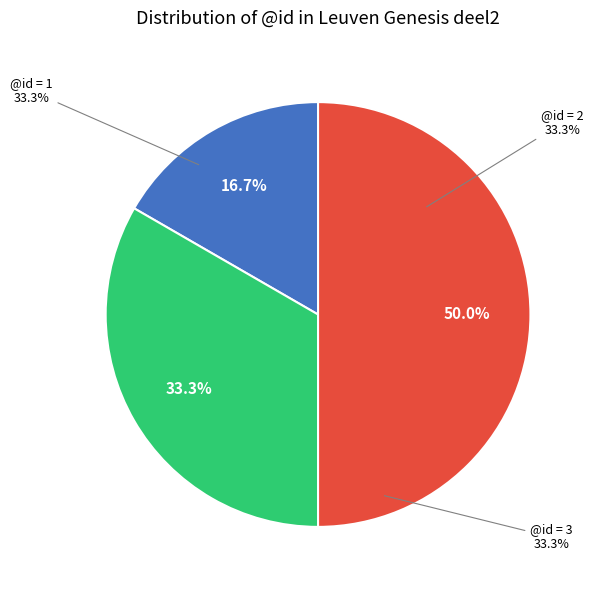

What is the total percentage of Leuven|Genesis_deel2|64|3 and Leuven|Genesis_deel2|64|2?

83.3%